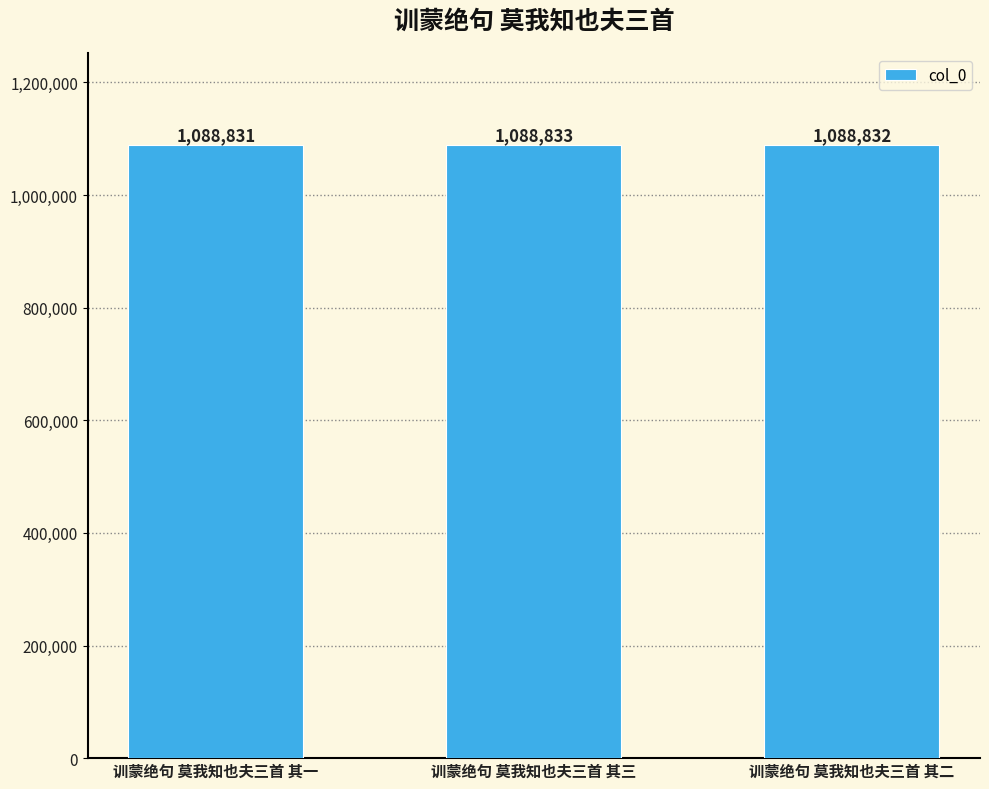

What is the difference between the maximum and minimum values?

2